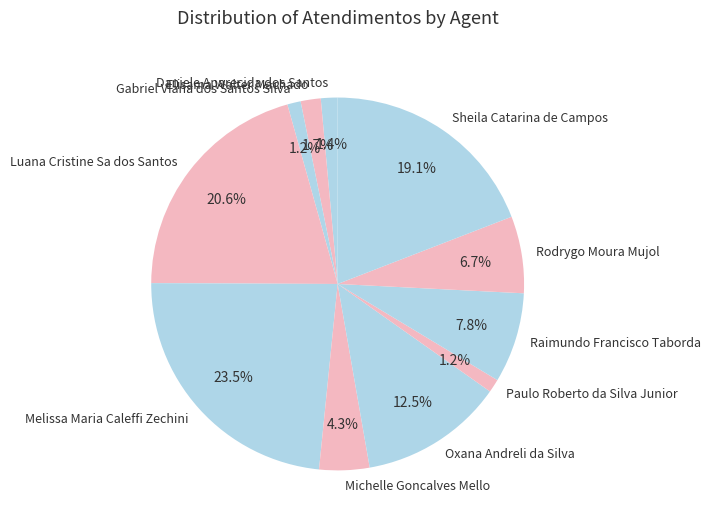

Is there a majority slice in this chart?

No